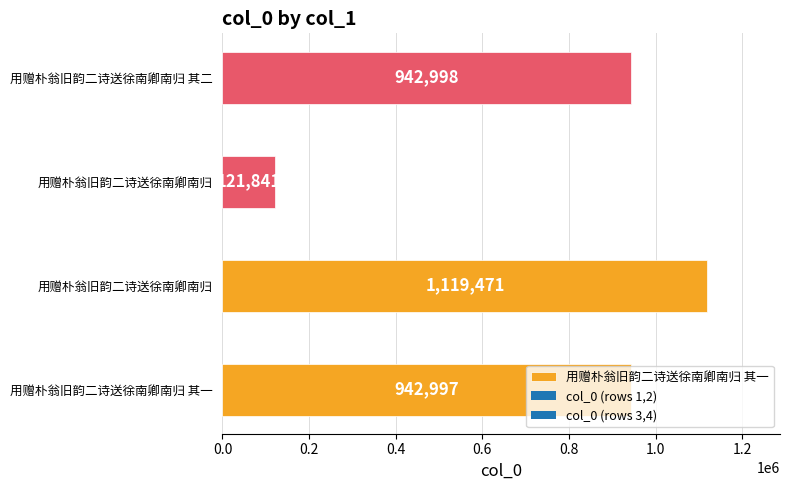

Reading left to right, transcribe all the data shown in this chart.

942997	1119471	121841	942998